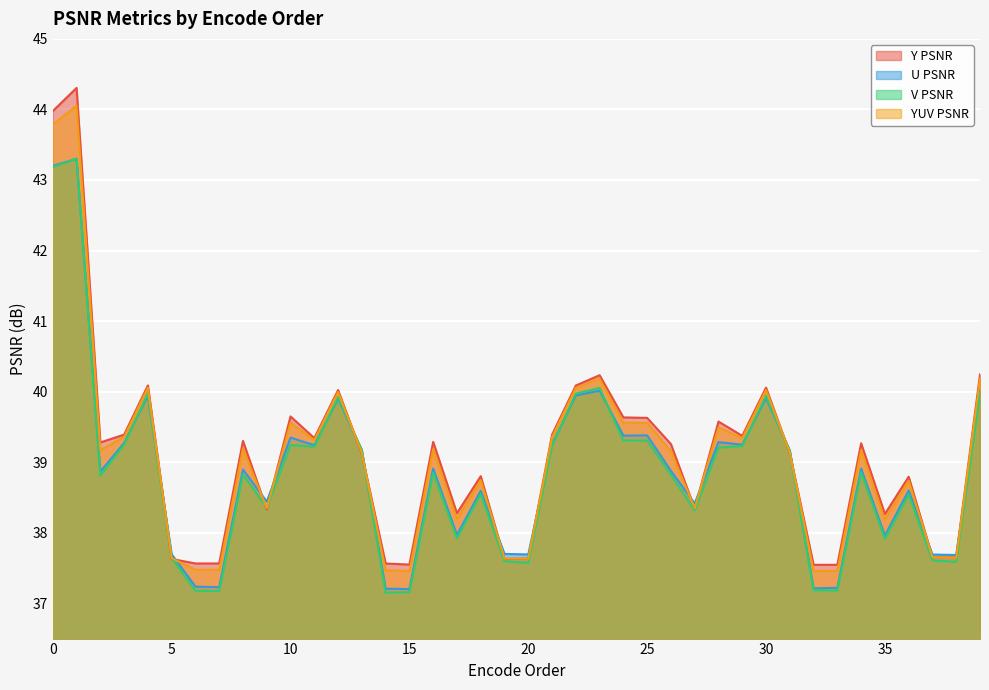

Reading right to left, extract all data points from this chart.

Y PSNR: 40.2	37.7	37.7	38.8	38.3	39.3	37.5	37.5	39.1	40.1	39.4	39.6	38.3	39.3	39.6	39.6	40.2	40.1	39.4	37.6	37.6	38.8	38.3	39.3	37.5	37.6	39.1	40.0	39.3	39.6	38.3	39.3	37.6	37.6	37.6	40.1	39.4	39.3	44.3	44.0
U PSNR: 40.0	37.7	37.7	38.6	38.0	38.9	37.2	37.2	39.2	39.9	39.2	39.3	38.4	38.9	39.4	39.4	40.0	39.9	39.3	37.7	37.7	38.6	38.0	38.9	37.2	37.2	39.2	39.9	39.2	39.3	38.4	38.9	37.2	37.2	37.7	39.9	39.3	38.9	43.3	43.2
V PSNR: 40.0	37.6	37.6	38.5	37.9	38.9	37.2	37.2	39.2	39.9	39.2	39.2	38.3	38.8	39.3	39.3	40.1	40.0	39.2	37.6	37.6	38.5	37.9	38.9	37.2	37.2	39.2	39.9	39.2	39.2	38.4	38.8	37.2	37.2	37.6	40.0	39.2	38.8	43.3	43.2
YUV PSNR: 40.2	37.6	37.7	38.7	38.2	39.2	37.5	37.5	39.1	40.0	39.3	39.5	38.3	39.2	39.6	39.6	40.2	40.1	39.4	37.6	37.6	38.7	38.2	39.2	37.5	37.5	39.1	40.0	39.3	39.6	38.3	39.2	37.5	37.5	37.6	40.1	39.4	39.2	44.1	43.8